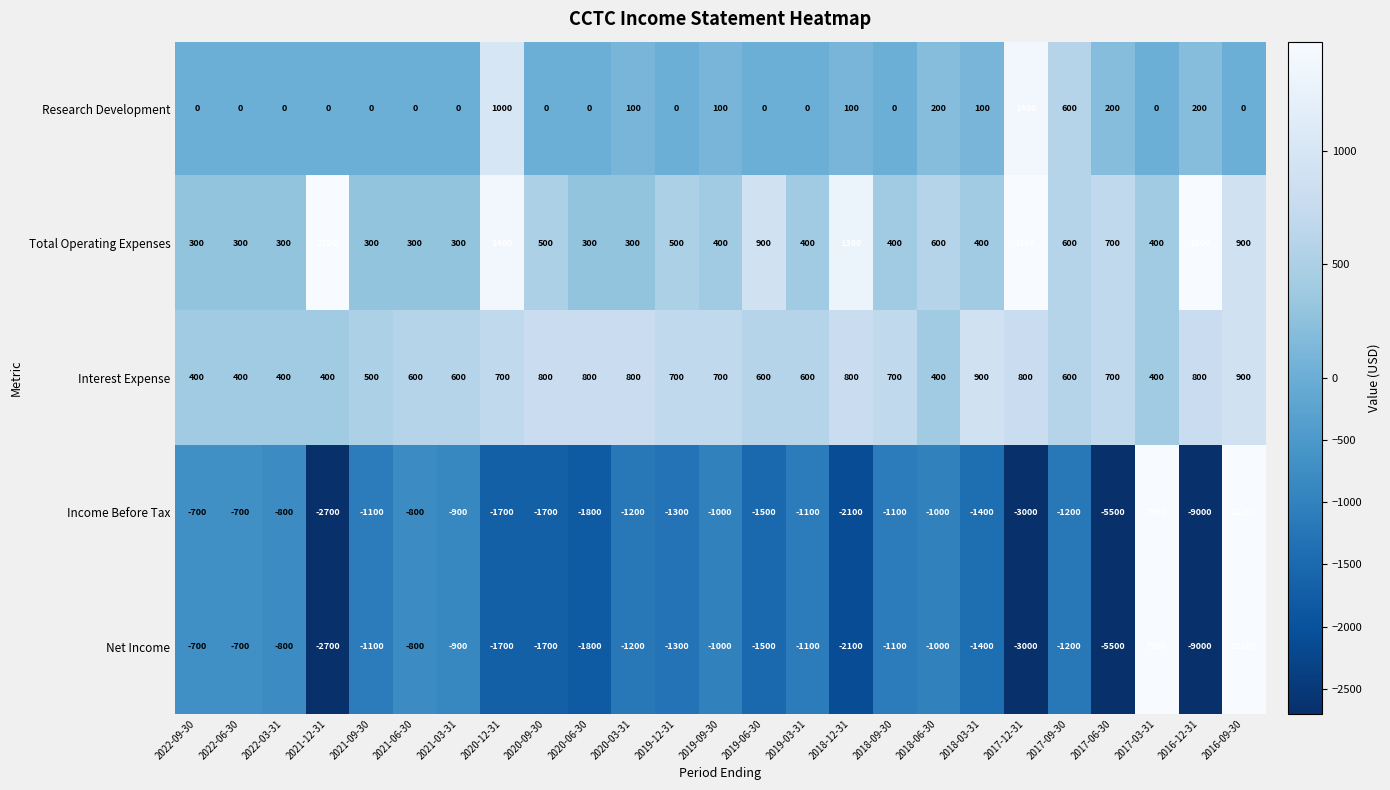

The Income Before Tax series shows -800 at 2022-03-31. True or false?

True